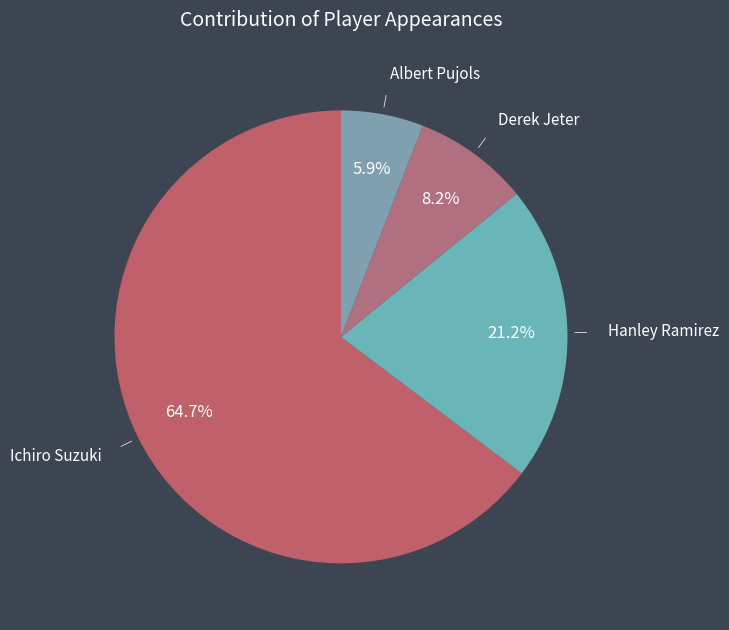

Count the number of slices in the pie.

4